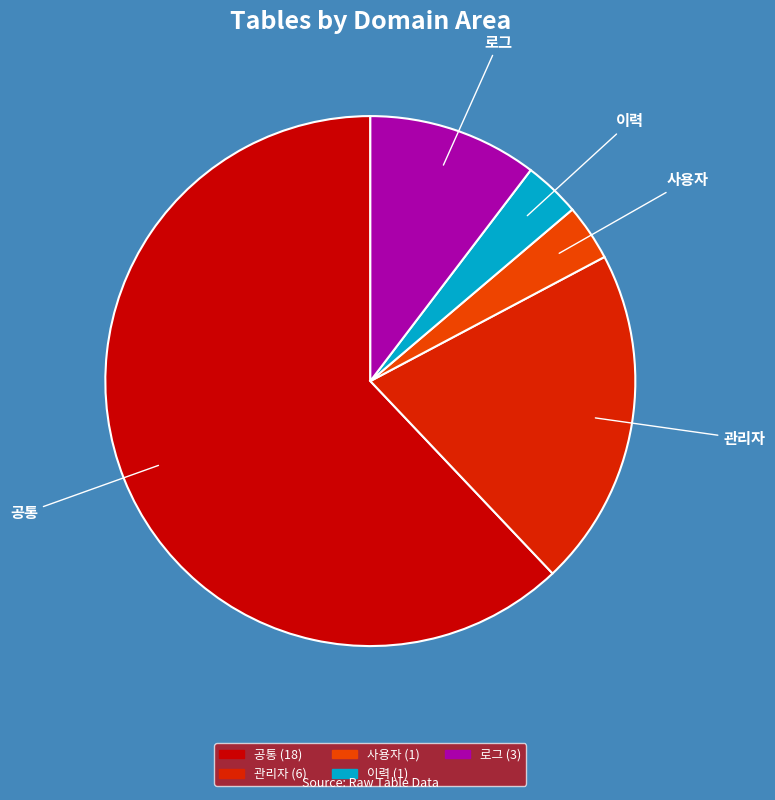

The 공통 slice represents 75% of the pie. True or false?

False